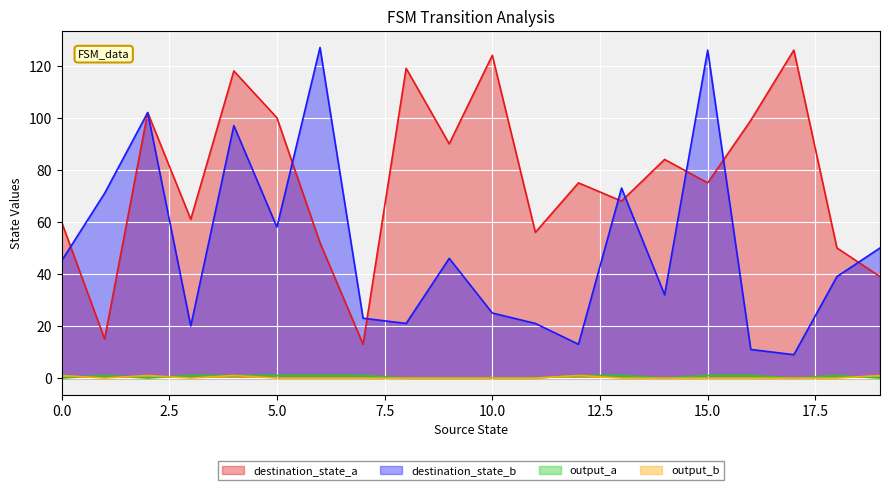

True or false: destination_state_b and output_a intersect in this chart.

False